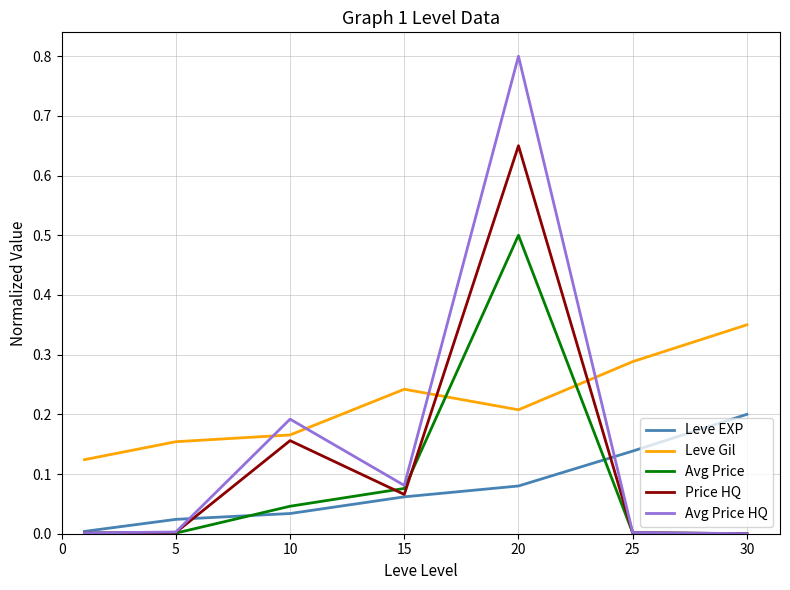

List the series in order of their peak value, highest first.

Avg Price HQ, Price HQ, Avg Price, Leve Gil, Leve EXP